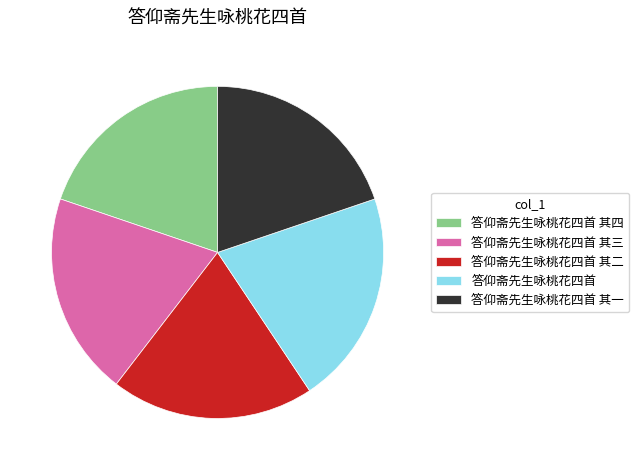

Which category has the biggest portion of the pie?

答仰斋先生咏桃花四首